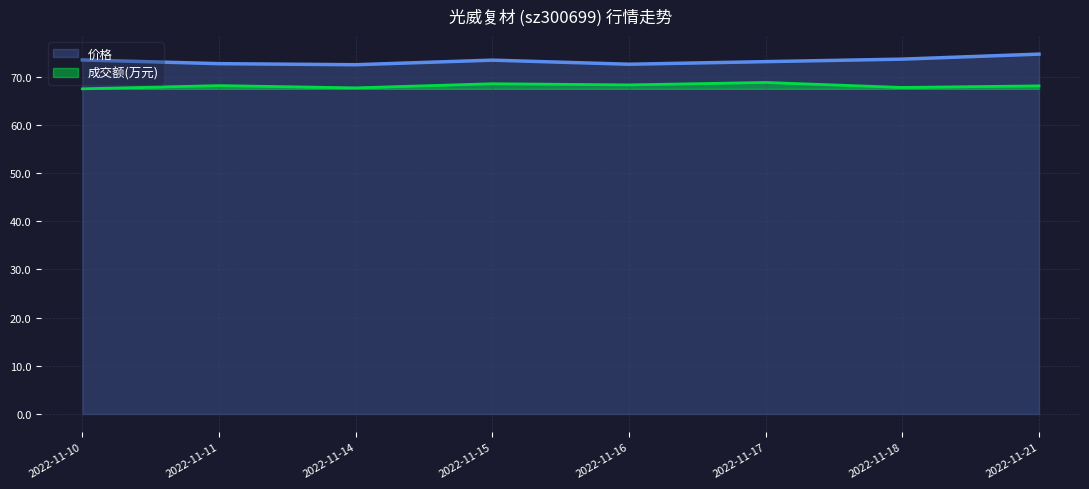

Read the 成交额(万元) value at 2022-11-10.

67.5